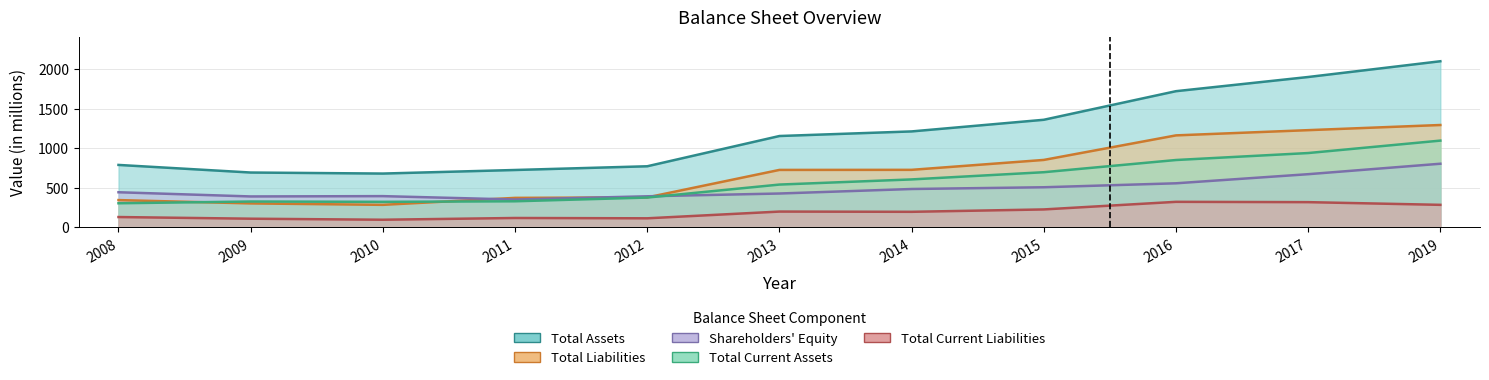

Reading left to right, what are all the values shown in this chart?

Total Current Assets: 305	327	323	330	377	541	606	697	851	939	1096
Total Assets: 789	693	680	725	772	1154	1212	1359	1720	1899	2098
Total Current Liabilities: 131	110	97	119	115	200	197	227	323	319	285
Total Liabilities: 345	303	285	373	379	726	727	852	1162	1228	1293
Shareholders' Equity: 444	391	395	352	393	428	485	507	557	672	804